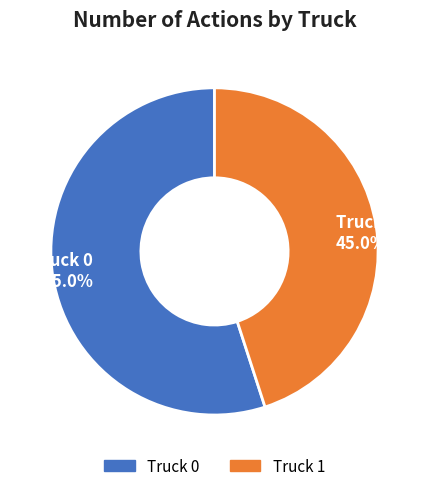

How many segments does this pie chart have?

2